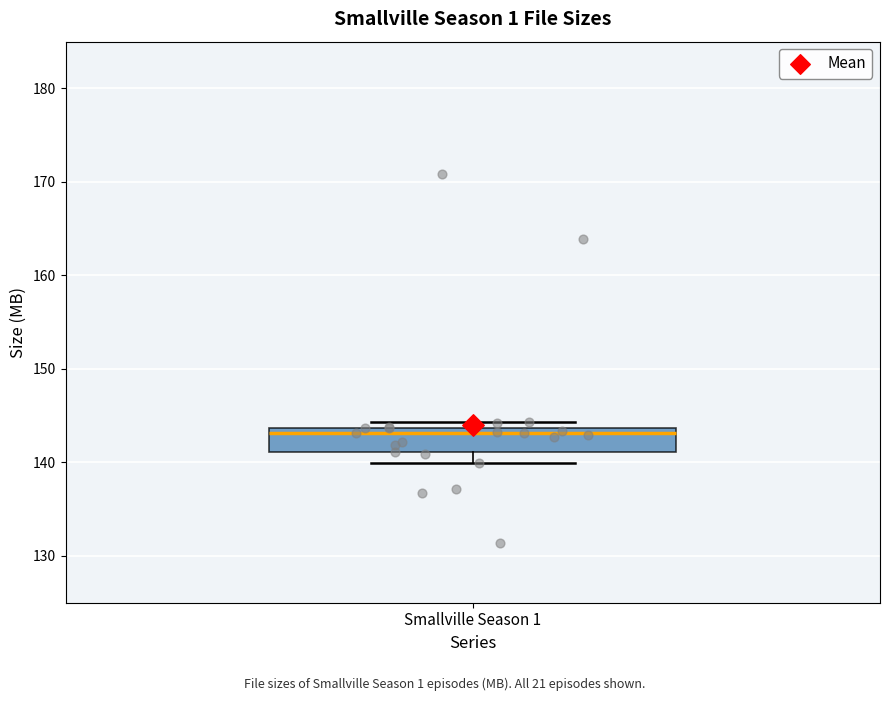

Where is the upper edge of the box for Smallville Season 1 on the y-axis? The values are not printed on the chart, so give them approximately, as read against the axis.

144